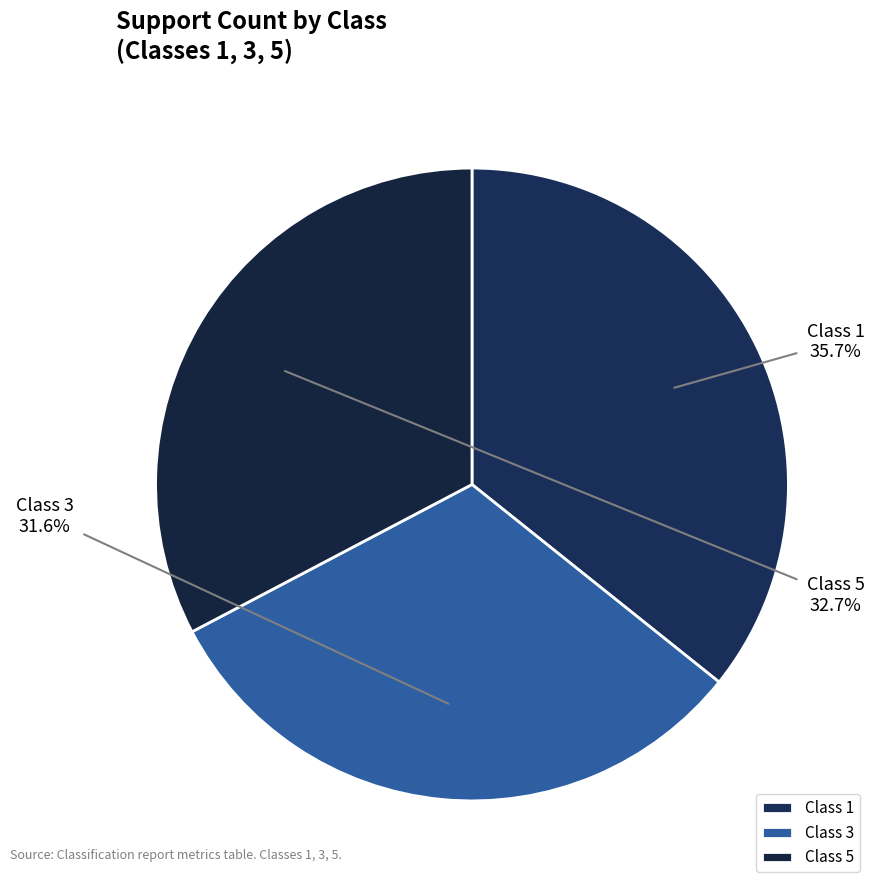

How many slices are in this pie chart?

3